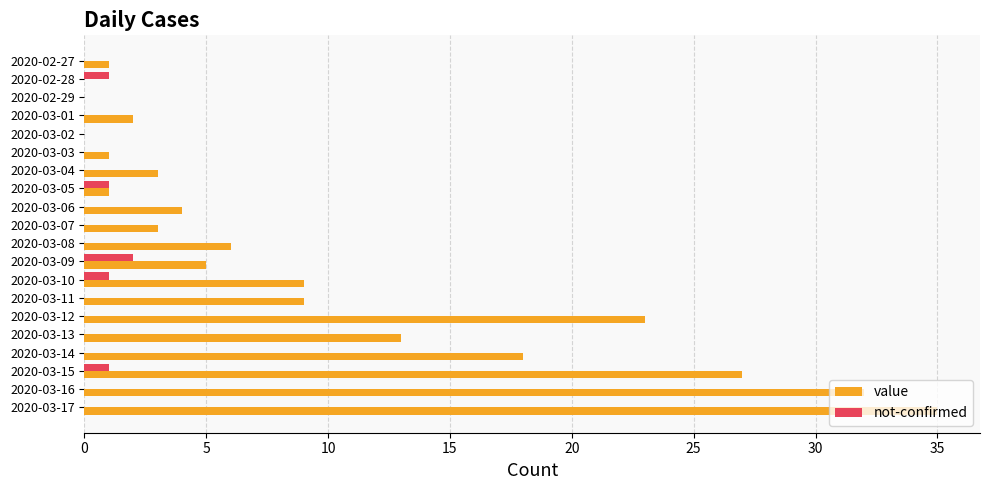

At which category is the sum across all series the highest?

2020-03-17